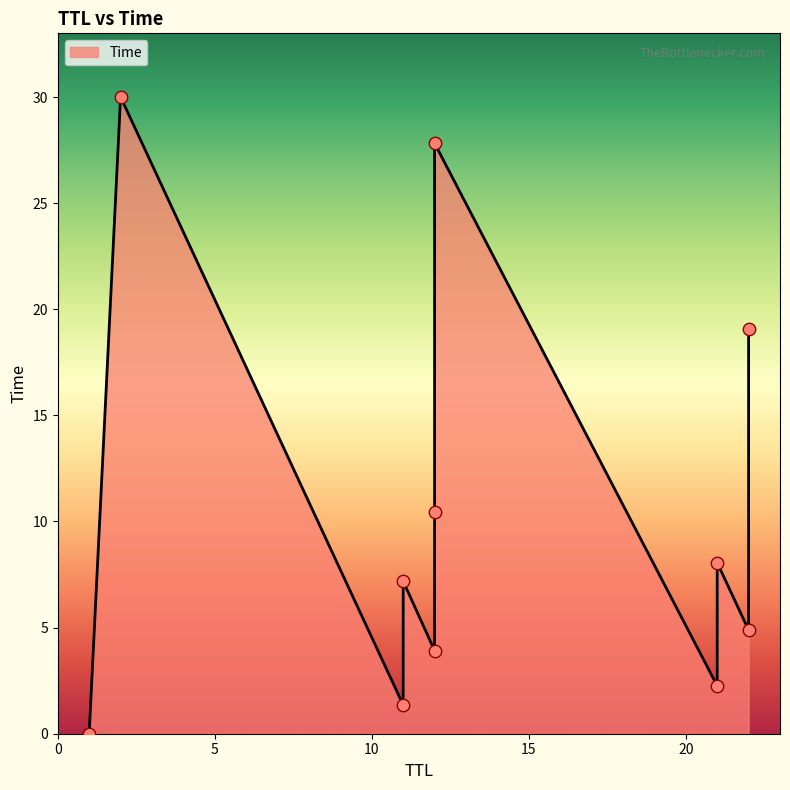

Which has a higher value, 21 or 11?

21